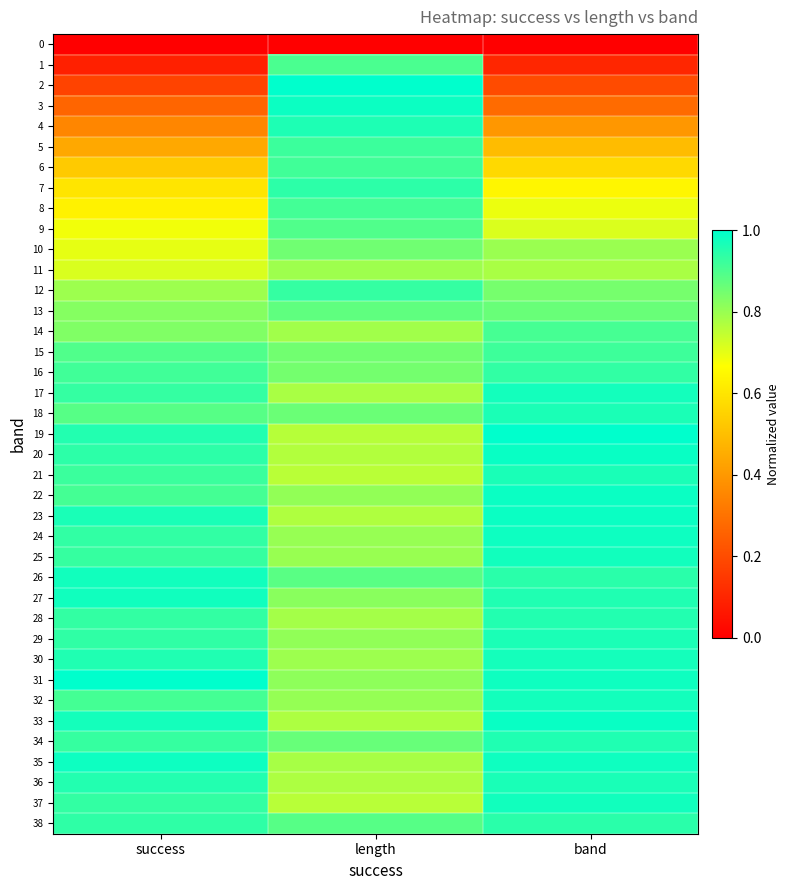

Rank the series at length from lowest to highest value.

0, 21, 37, 19, 20, 23, 33, 36, 17, 35, 28, 14, 11, 30, 25, 24, 32, 22, 29, 31, 27, 16, 15, 10, 18, 34, 13, 26, 38, 9, 1, 8, 6, 5, 12, 7, 4, 3, 2